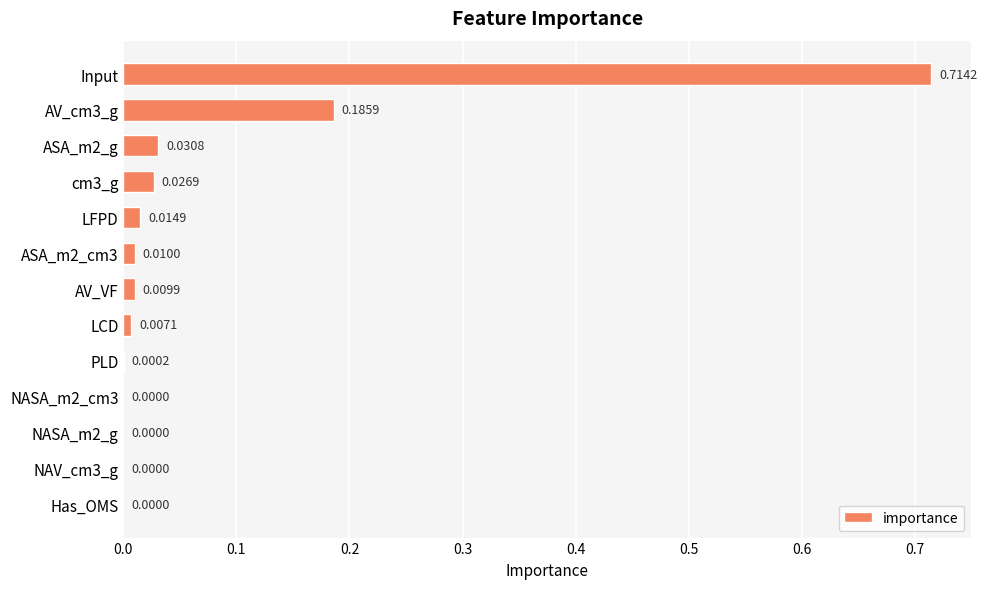

Which category has the highest value across all series?

Input